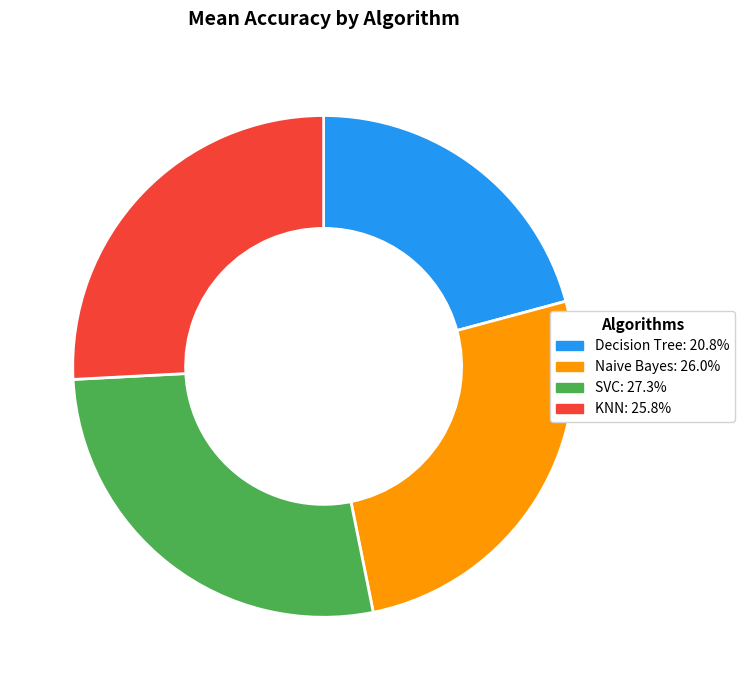

Between SVC and KNN, which is larger?

SVC